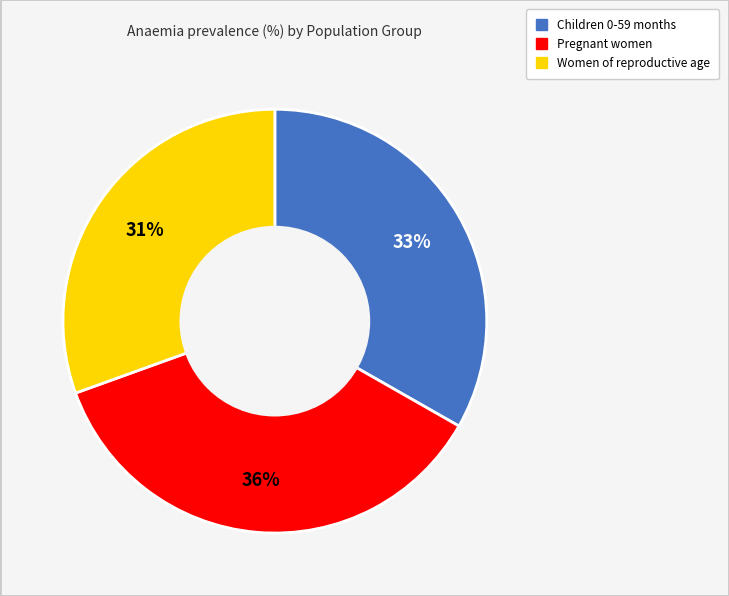

Which category has the smallest portion of the pie?

Women of reproductive age